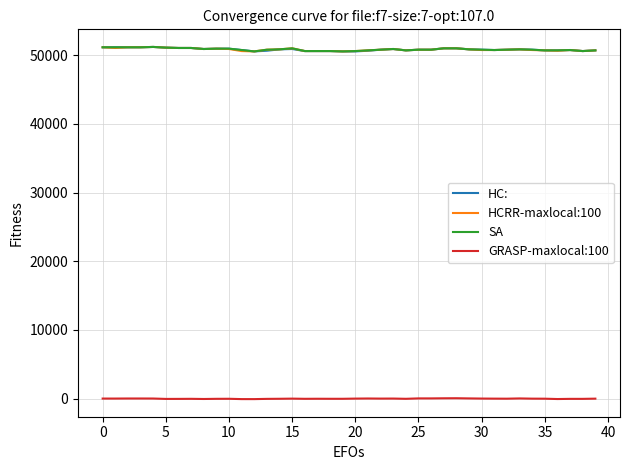

True or false: SA and GRASP-maxlocal:100 cross at least once.

False